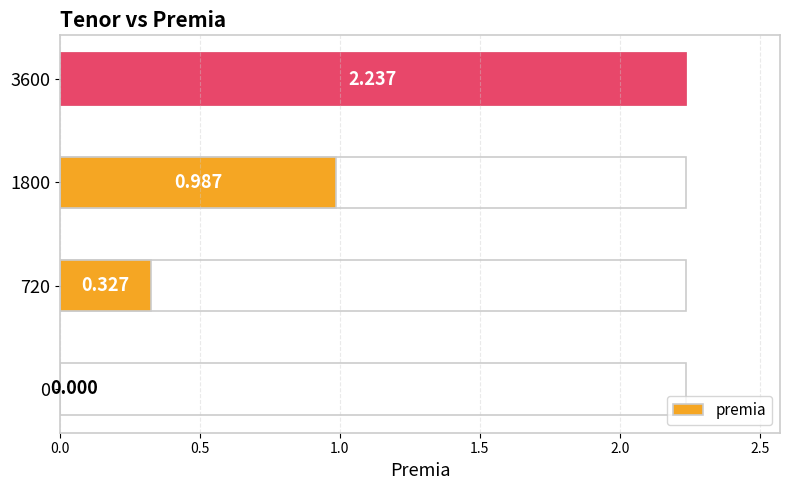

Reading right to left, transcribe all the data shown in this chart.

2.2	1.0	0.3	0.0